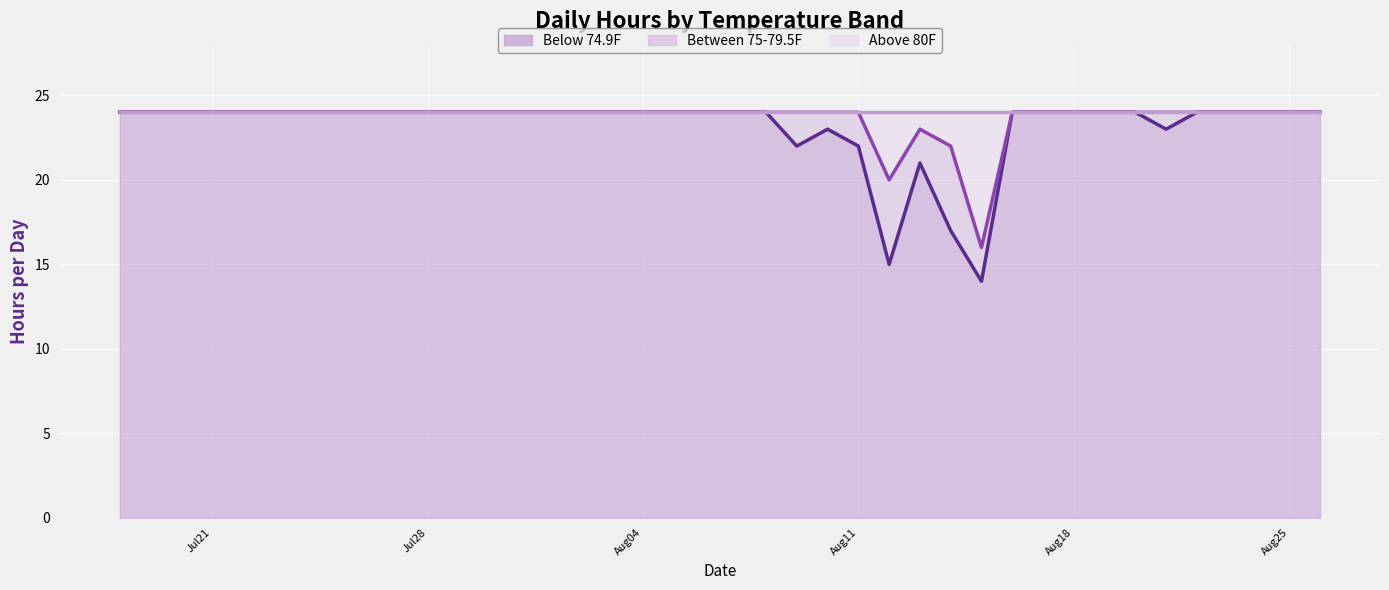

True or false: Above 80F and Below 74.9F intersect in this chart.

False